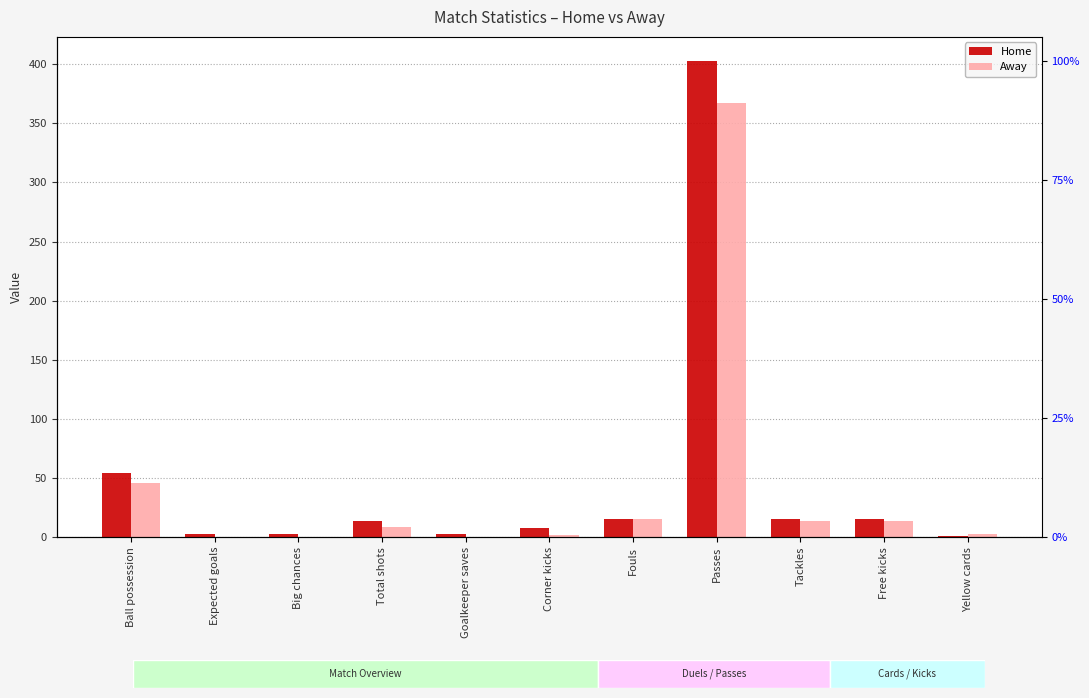

What are all the series names shown in the legend?

Home, Away